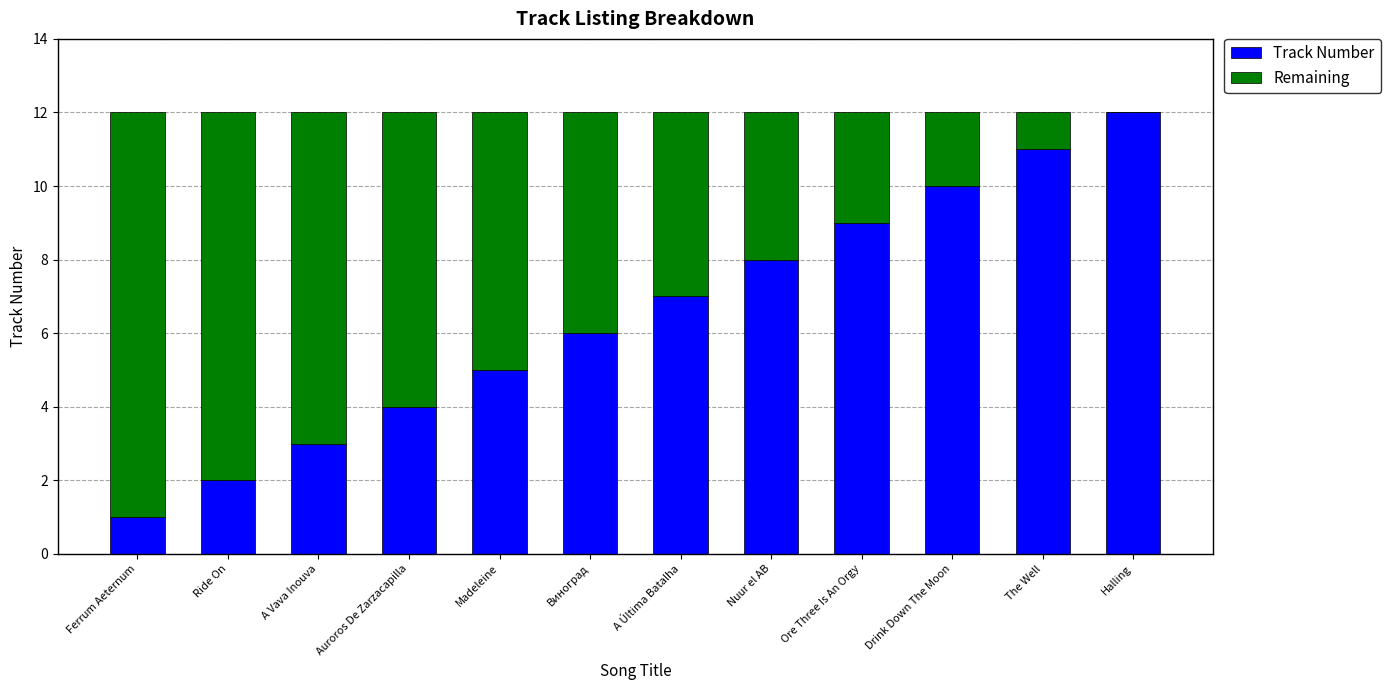

The value of Track Number at Drink Down The Moon is 14. True or false?

False